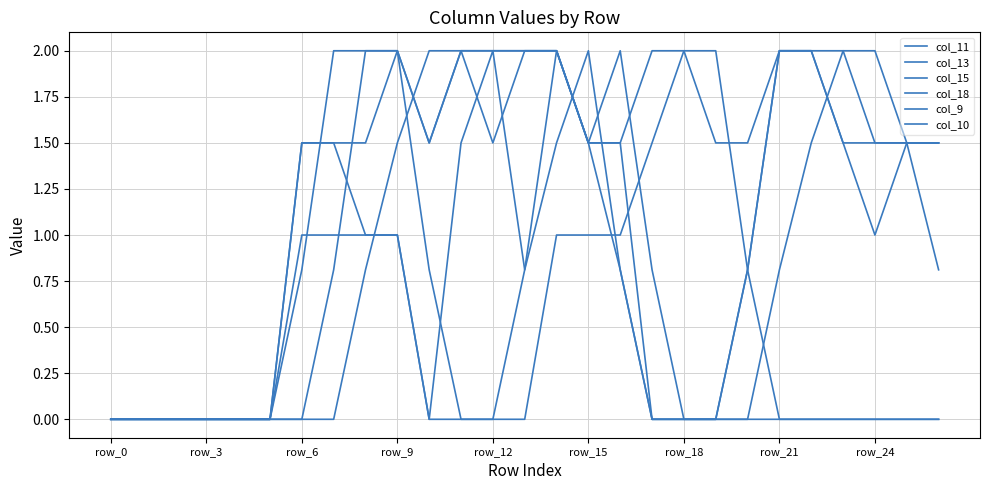

How many lines are shown in the chart?

6